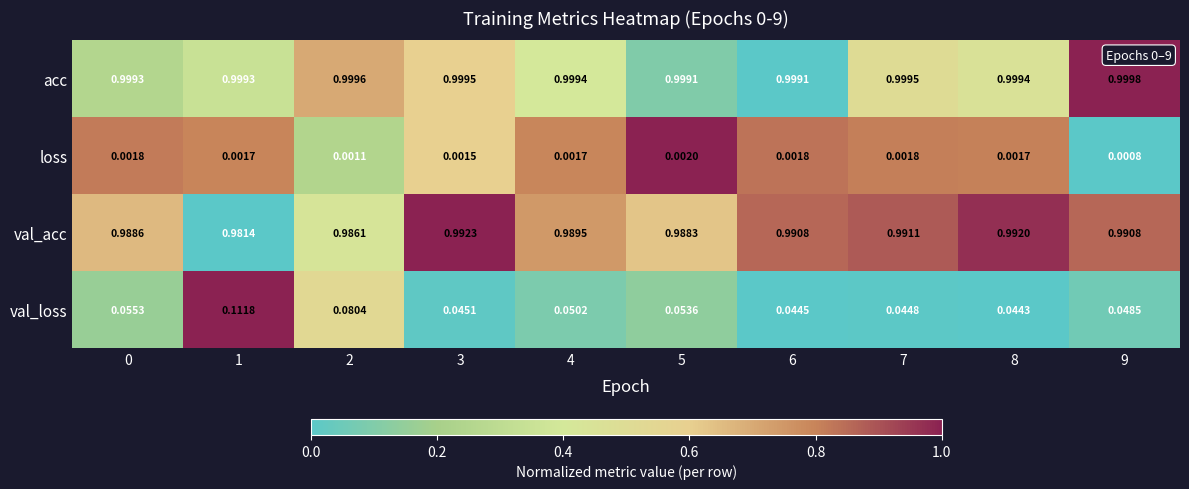

Rank the series at 2 from highest to lowest value.

acc, val_acc, val_loss, loss